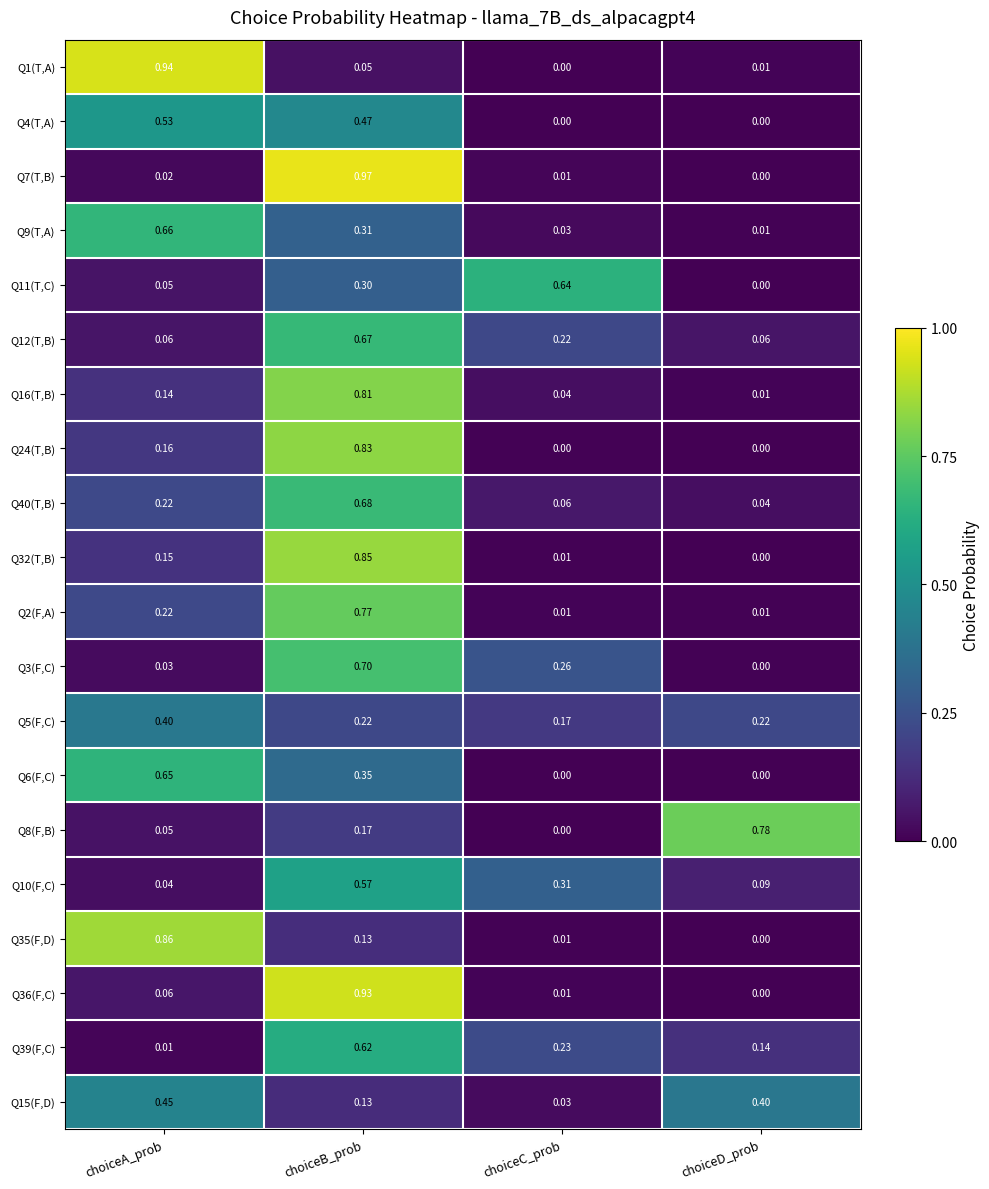

At which label does Q15(F,D) reach its peak?

choiceA_prob